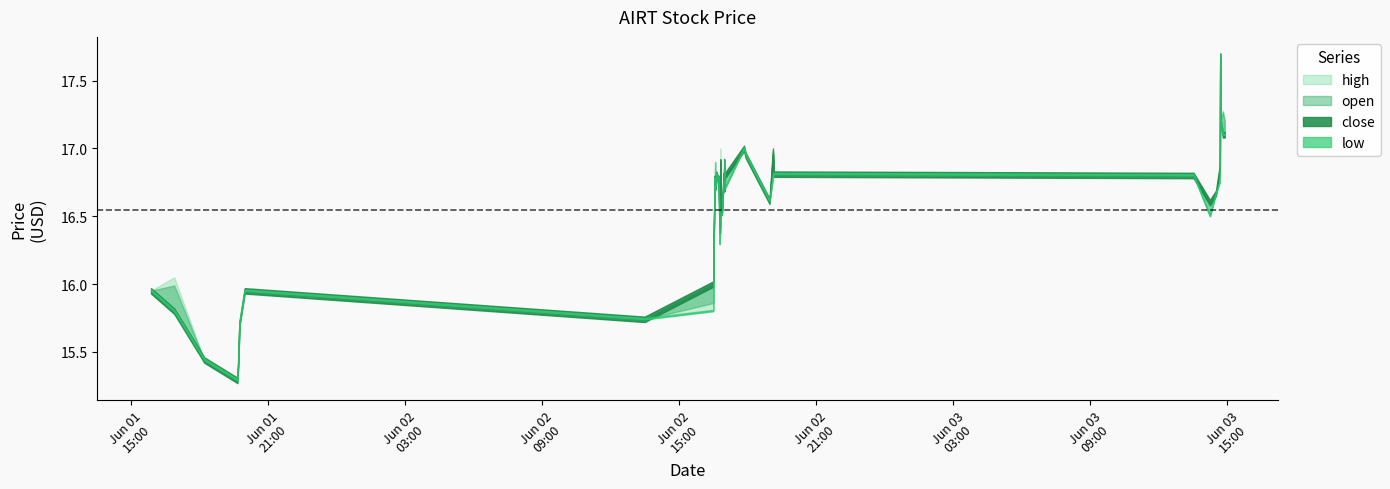

Is the value of high at 22 greater than the value of open at 1?

Yes